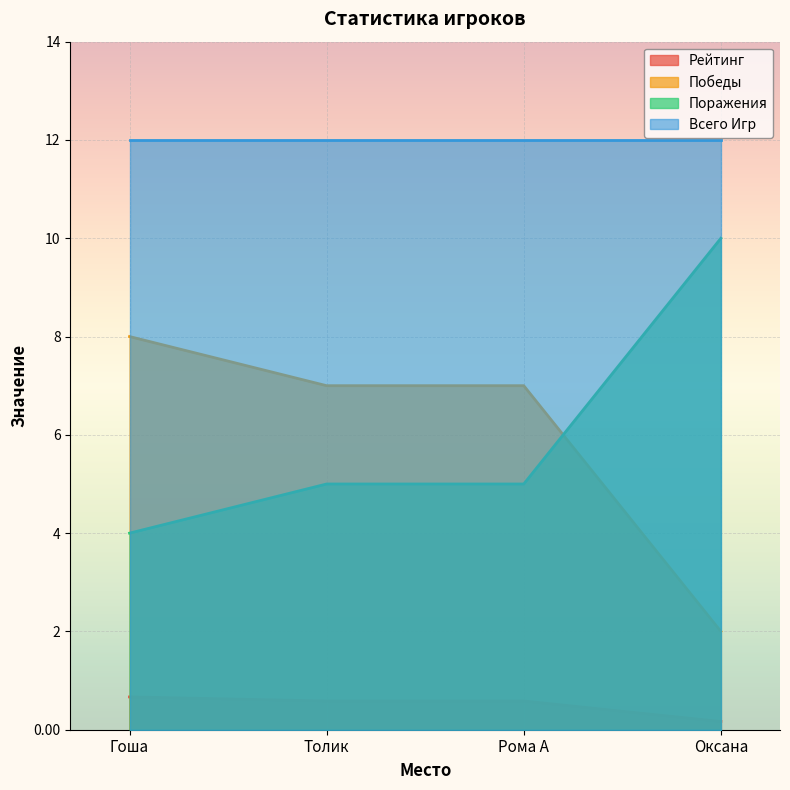

Does the chart display data point markers on the line(s)?

No